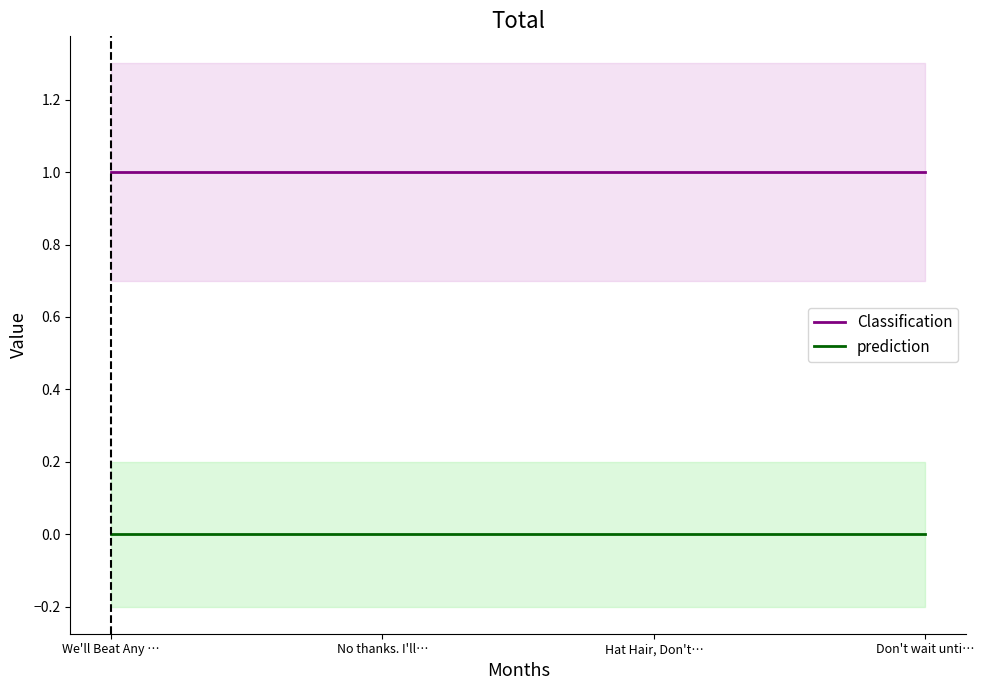

At We'll Beat Any …, list the series in order from smallest to largest.

prediction, Classification